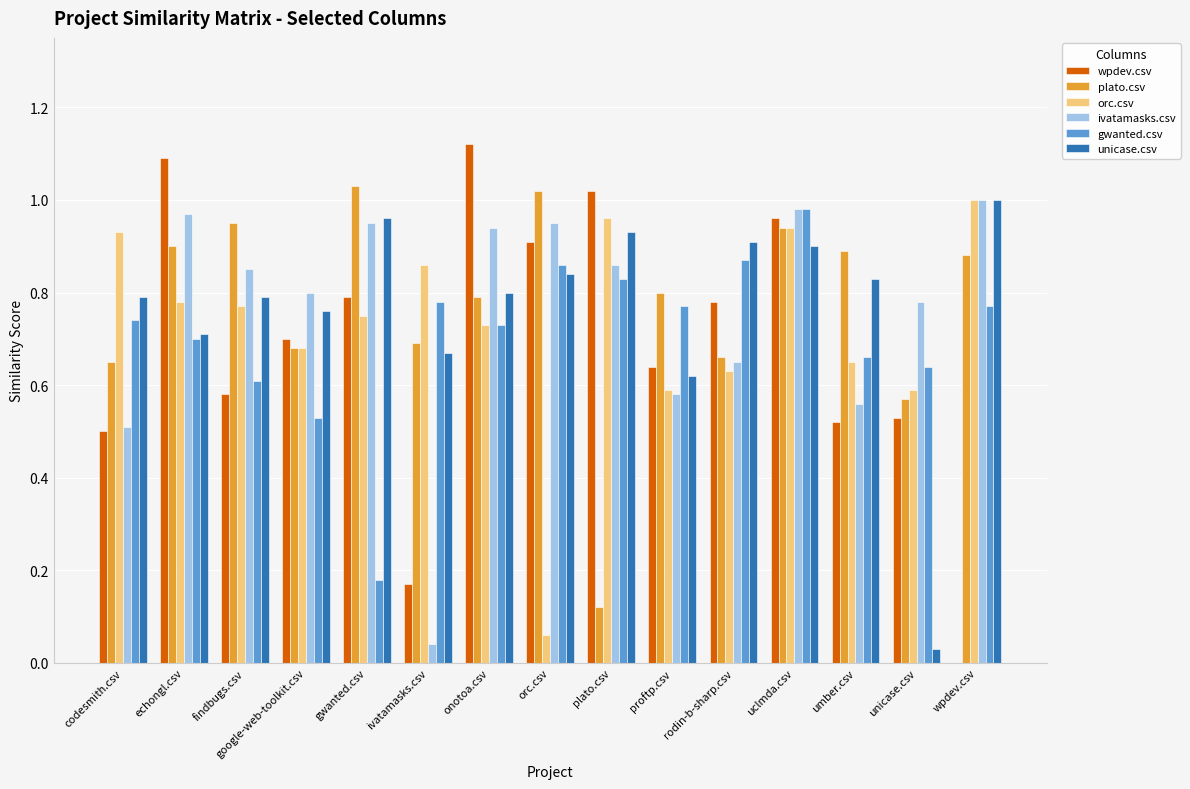

Which series changed the most between findbugs.csv and uclmda.csv?

wpdev.csv